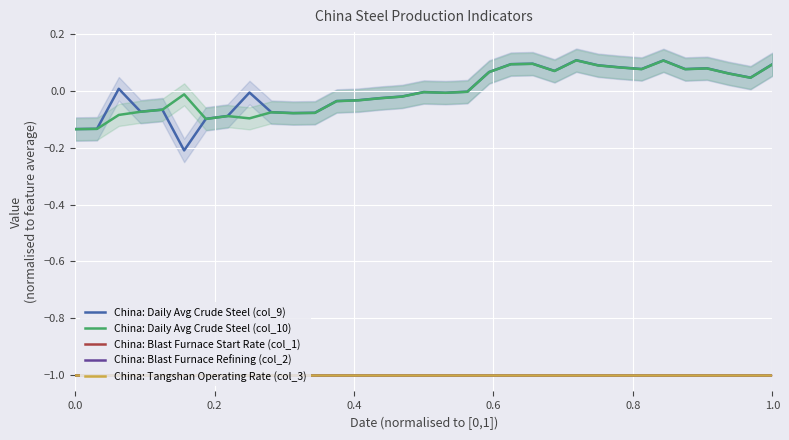

What is the sum of all China: Tangshan Operating Rate (col_3) values?

-33.0